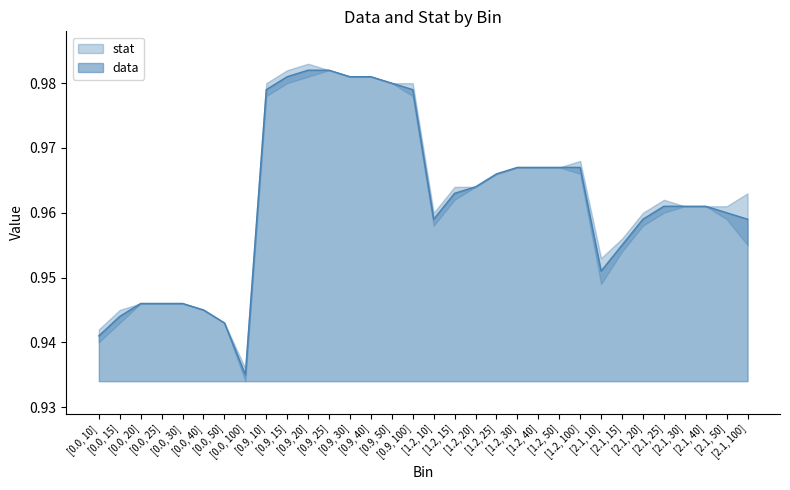

Reading left to right, extract all data points from this chart.

[0.0, 10]=0.9	[0.0, 15]=0.9	[0.0, 20]=0.9	[0.0, 25]=0.9	[0.0, 30]=0.9	[0.0, 40]=0.9	[0.0, 50]=0.9	[0.0, 100]=0.9	[0.9, 10]=1.0	[0.9, 15]=1.0	[0.9, 20]=1.0	[0.9, 25]=1.0	[0.9, 30]=1.0	[0.9, 40]=1.0	[0.9, 50]=1.0	[0.9, 100]=1.0	[1.2, 10]=1.0	[1.2, 15]=1.0	[1.2, 20]=1.0	[1.2, 25]=1.0	[1.2, 30]=1.0	[1.2, 40]=1.0	[1.2, 50]=1.0	[1.2, 100]=1.0	[2.1, 10]=1.0	[2.1, 15]=1.0	[2.1, 20]=1.0	[2.1, 25]=1.0	[2.1, 30]=1.0	[2.1, 40]=1.0	[2.1, 50]=1.0	[2.1, 100]=1.0